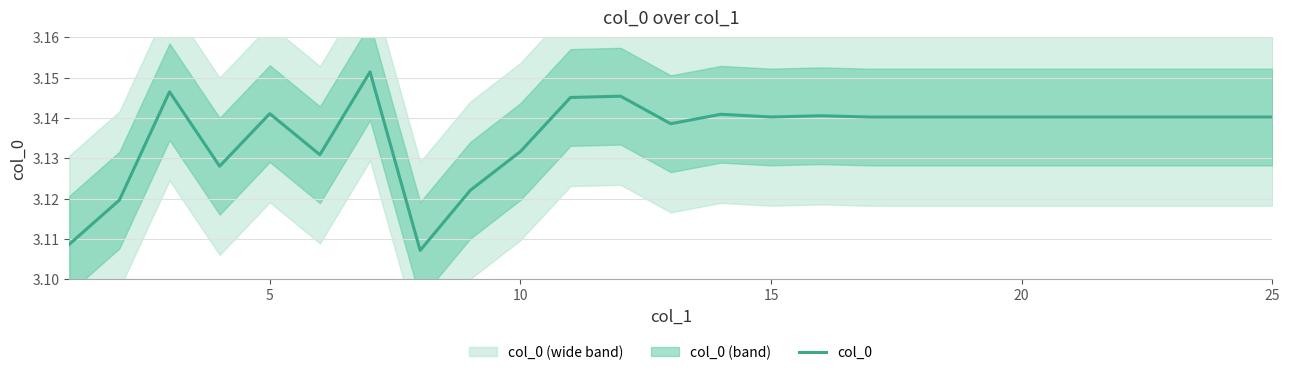

Is it true that col_0 equals 0.8 at 25?

False